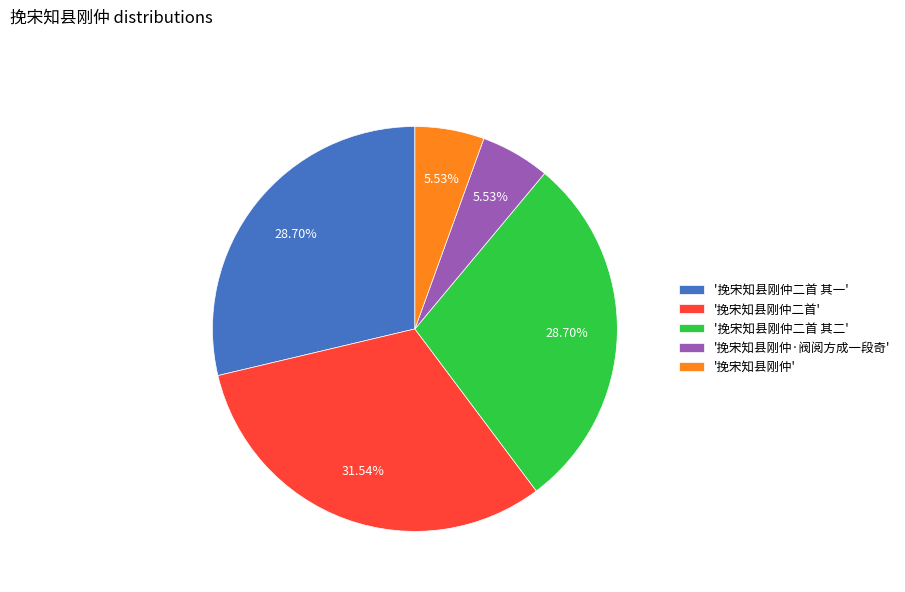

Is there a majority slice in this chart?

No